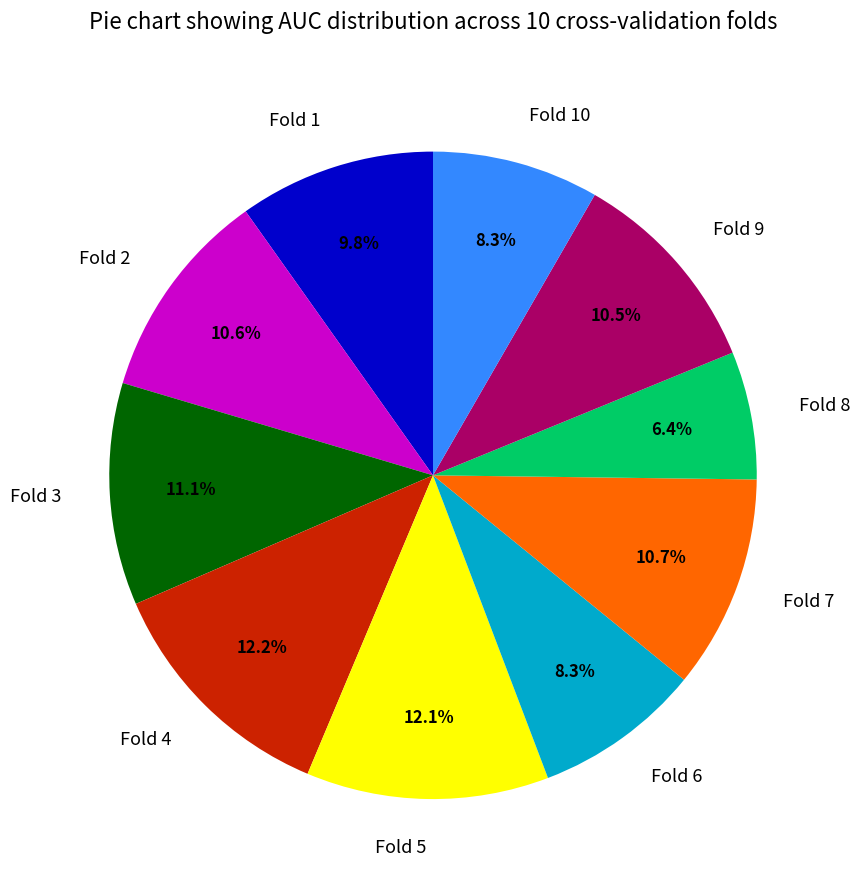

How many segments does this pie chart have?

10